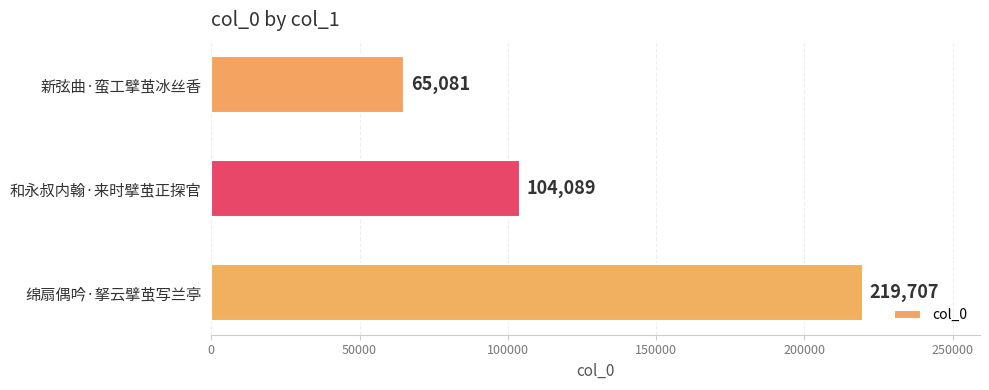

List the labels in order of value, largest first.

绵扇偶吟·拏云擘茧写兰亭, 和永叔内翰·来时擘茧正探官, 新弦曲·蛮工擘茧冰丝香